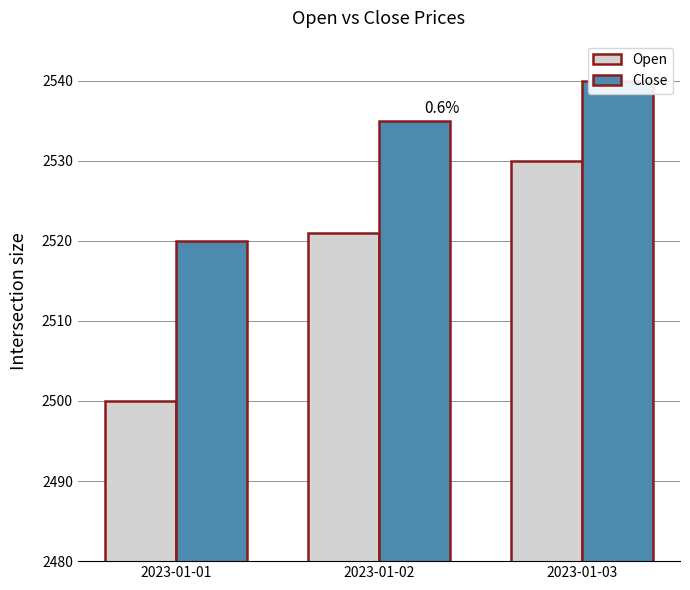

List the series in order of their peak value, lowest first.

Open, Close